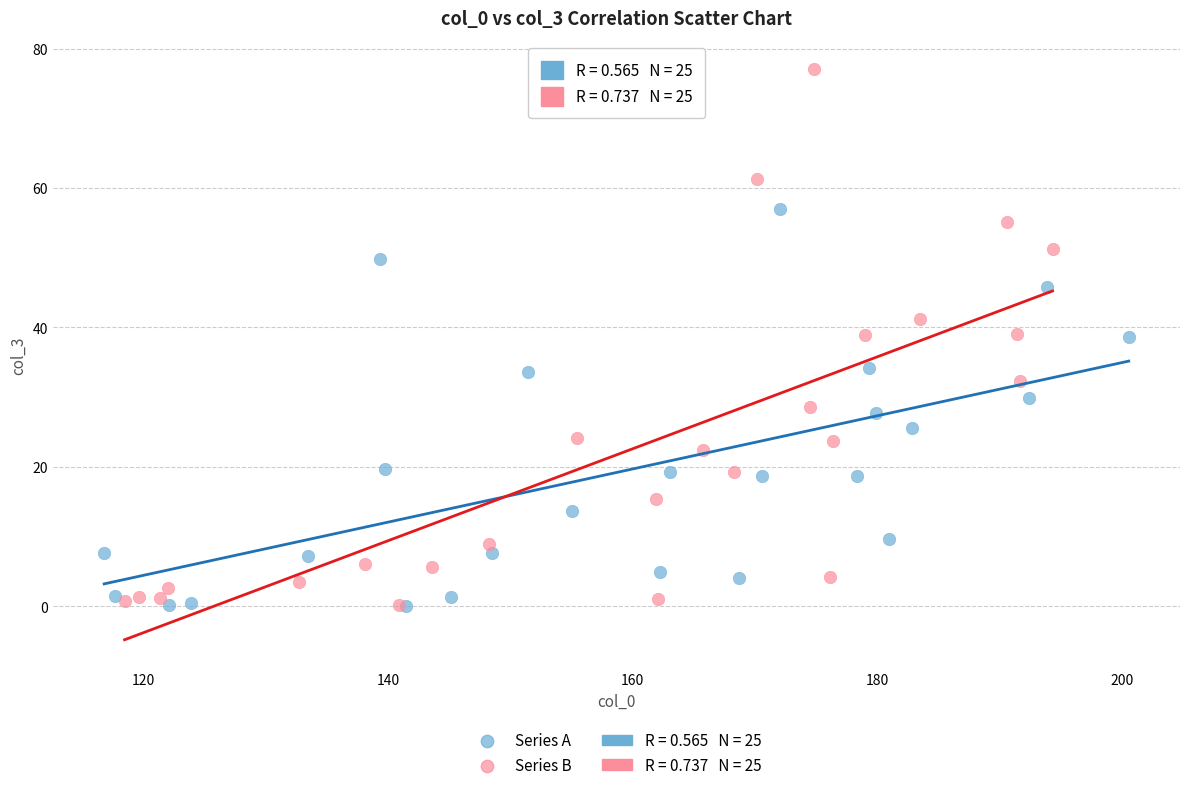

Which series contains the highest Y value?

Series B